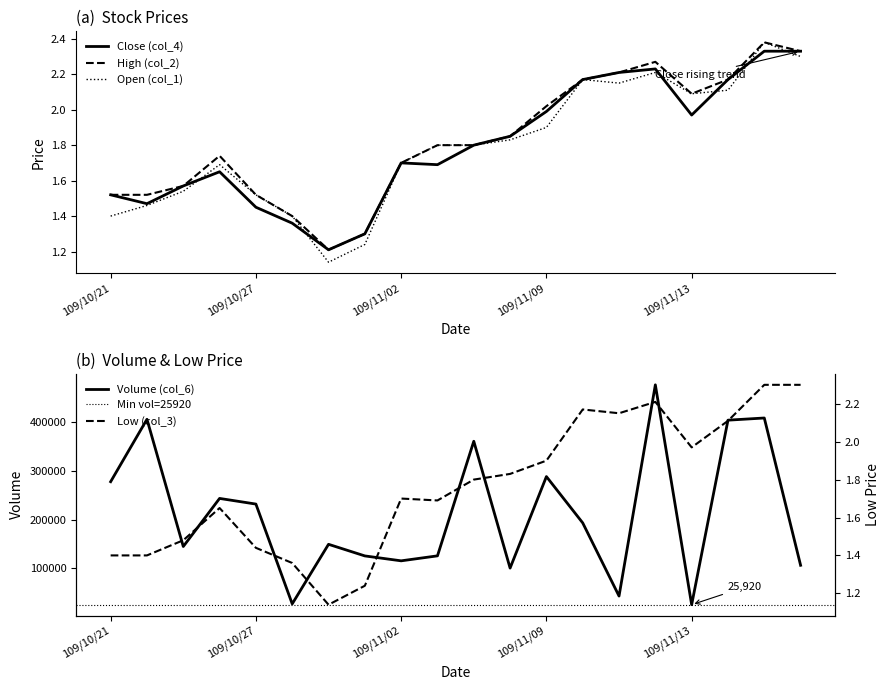

True or false: High (col_2) and Low (col_3) cross at least once.

False